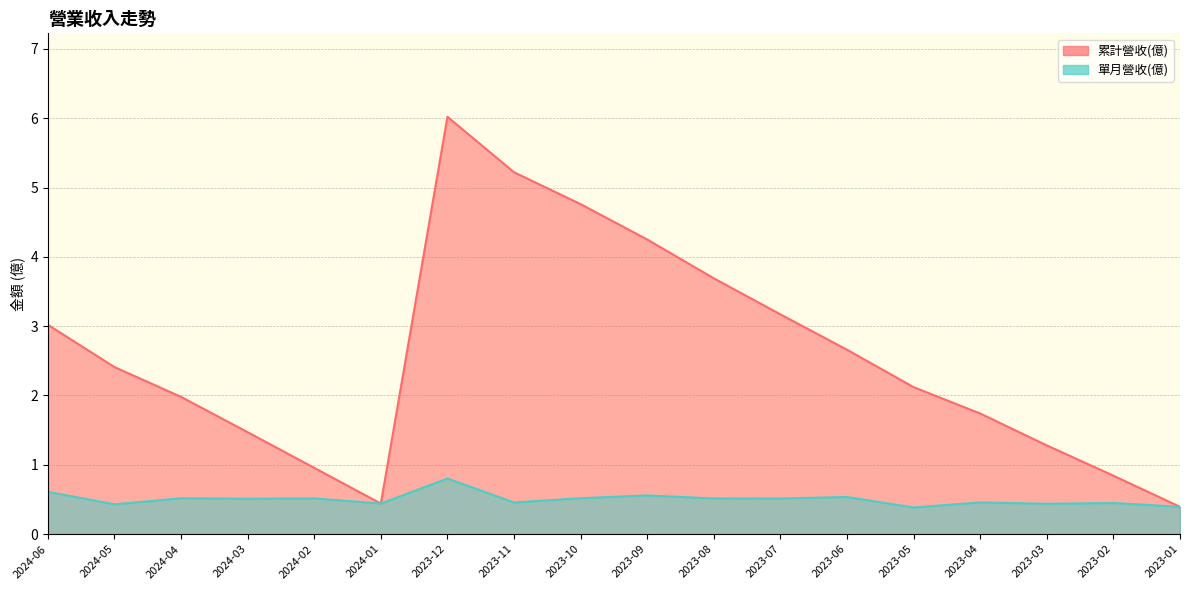

Which series has the largest total across all categories?

累計營收(億)